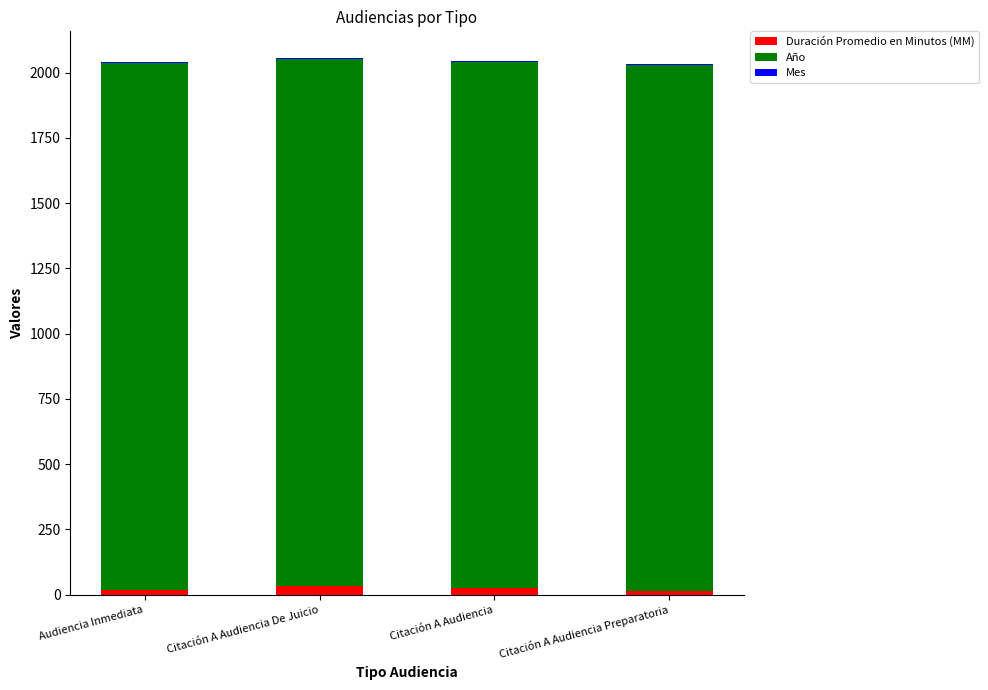

How many categories are shown in the chart?

4